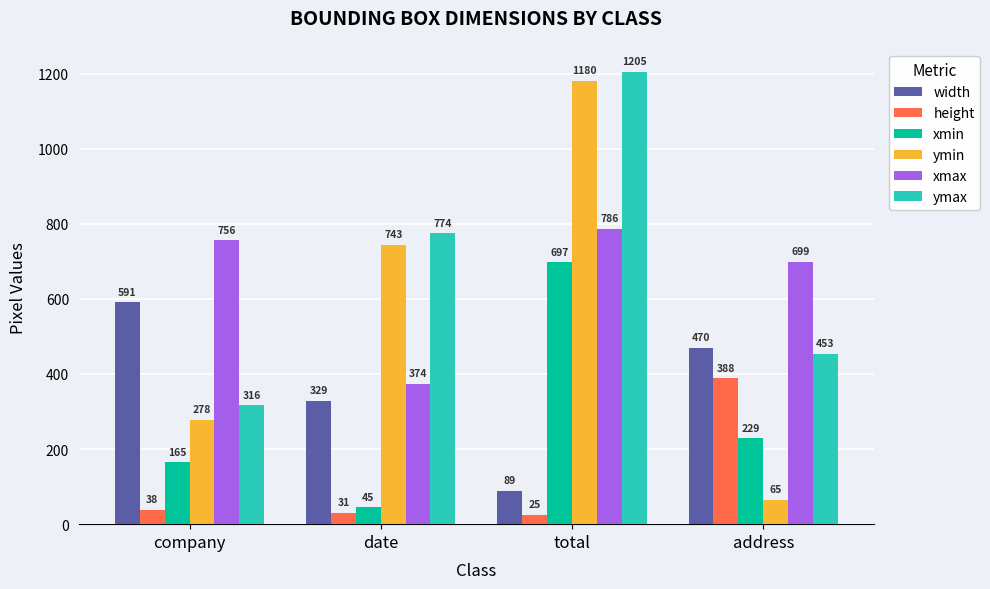

The ymax series shows 316 at company. True or false?

True